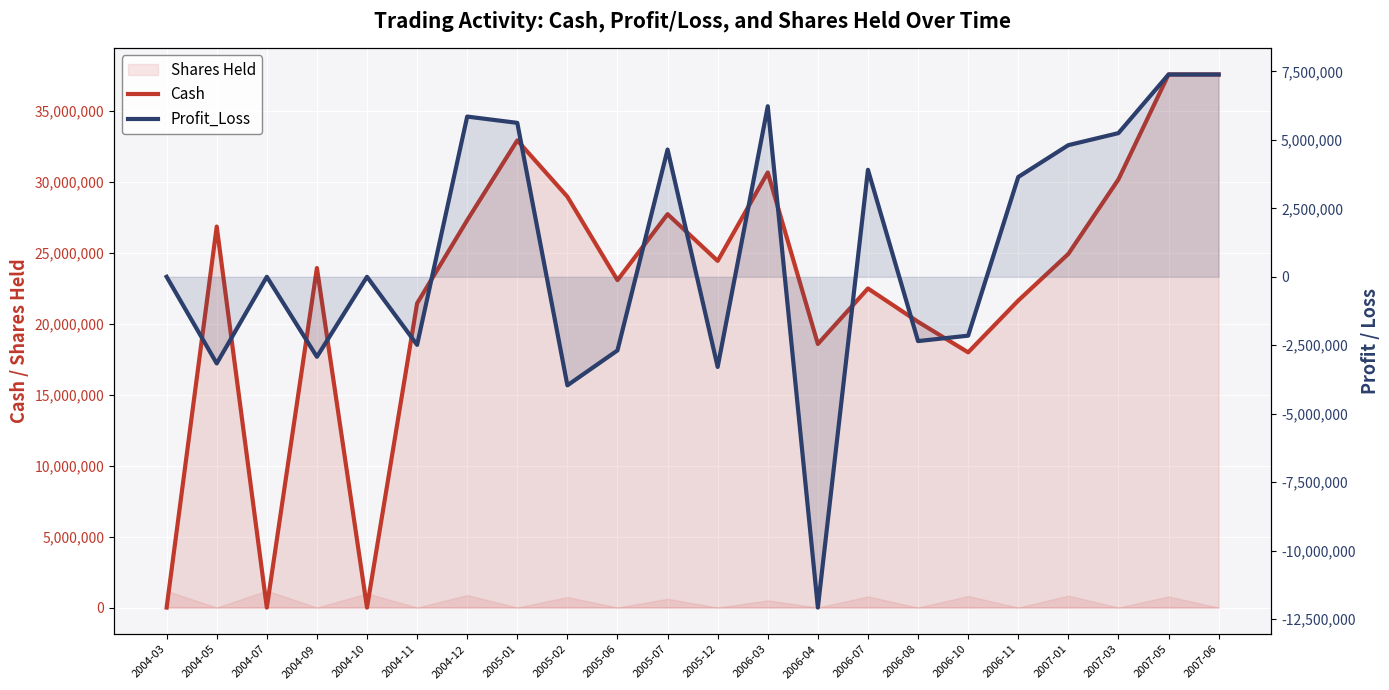

Reading right to left, list all the values displayed in this chart.

Cash: 37546501.1	37546501.1	30156636.2	24908599.9	21620334.0	17975047.1	20125559.2	22473540.8	18565100.8	30646746.1	24416924.1	27709088.1	23060122.7	28938795.7	32903573.7	27280533.7	21427963.1	0.7	23913805.6	10.2	26835940.2	25.6
Profit_Loss: 7389864.9	7389864.9	5248036.3	4809086.1	3645287.0	-2150512.1	-2347981.6	3908440.0	-12081645.2	6229822.0	-3292164.0	4648965.3	-2687987.0	-3964778.0	5623040.0	5852570.6	-2485842.5	0.0	-2922134.6	0.0	-3164059.8	0.0